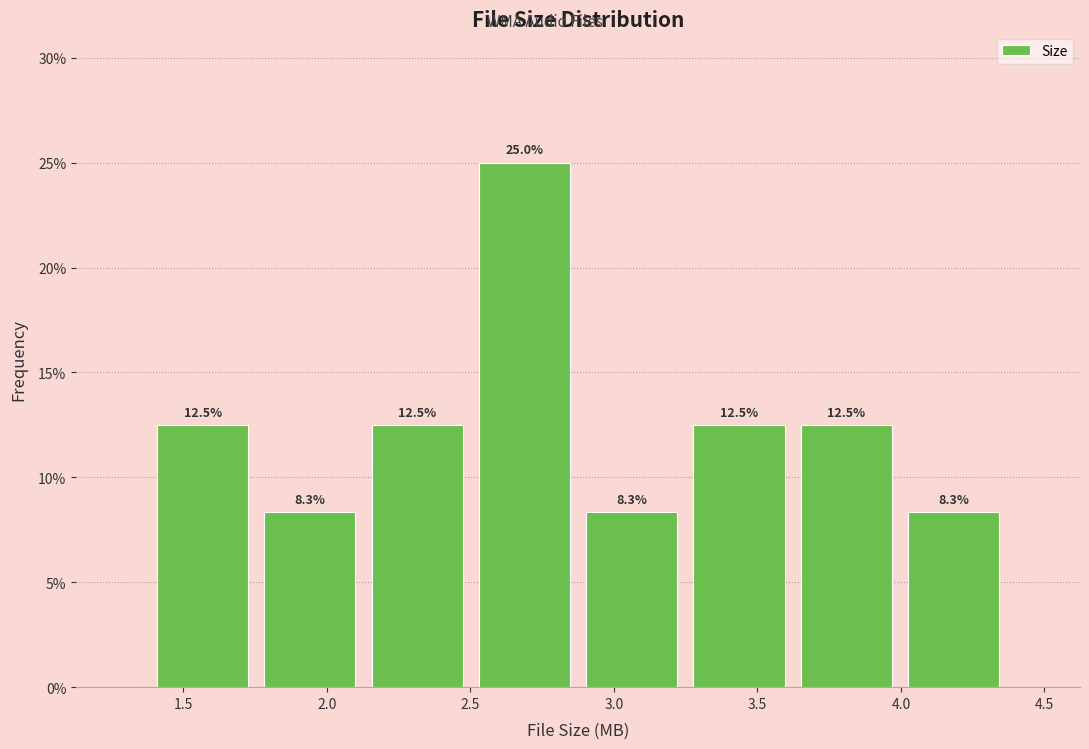

What is the height of the bar covering 2.50 to 2.90 on the x-axis? The bar edges are not printed on the chart, so give them approximately, as read against the axis.

25.0